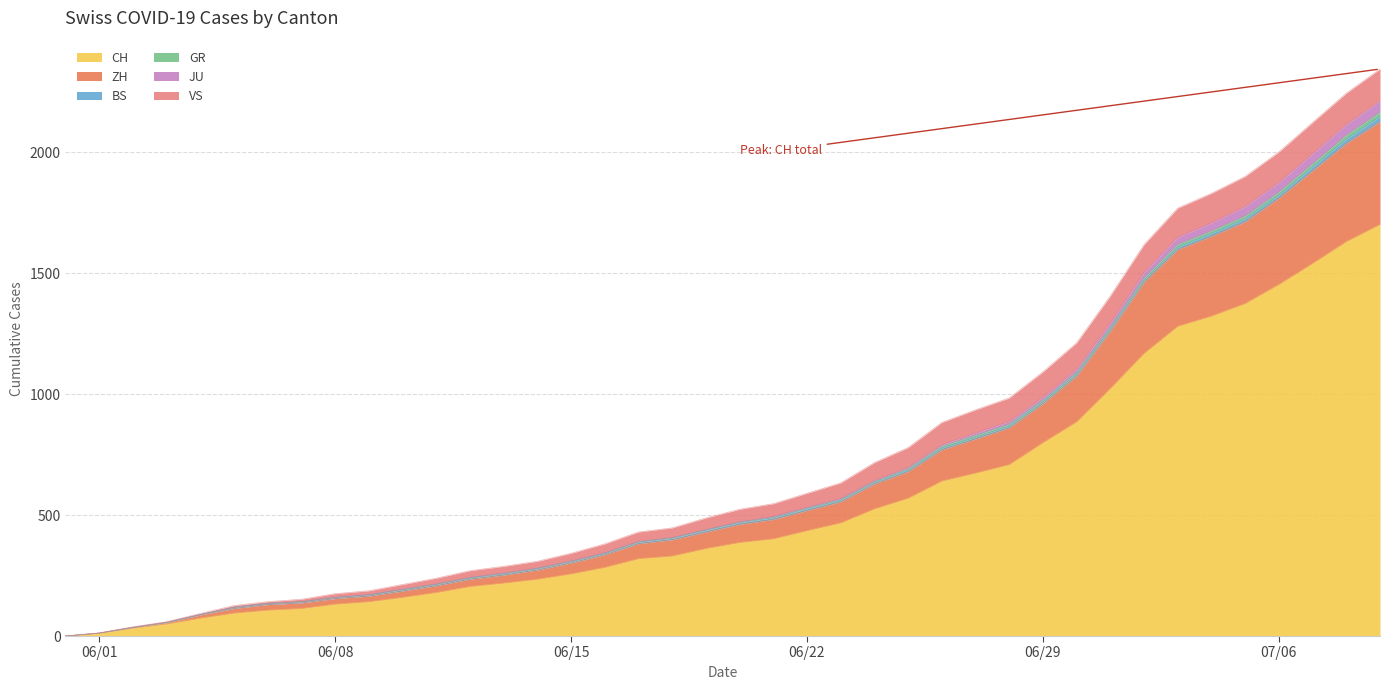

What is the maximum value for CH?

1702